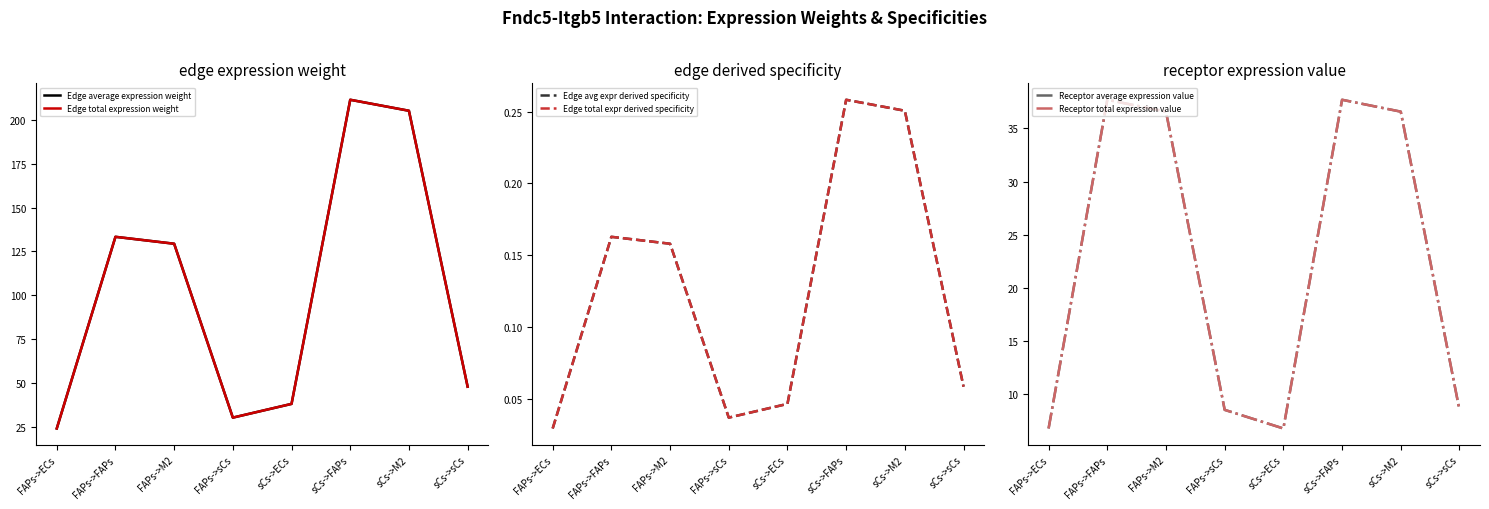

Which has a higher value, sCs->M2 or FAPs->M2?

sCs->M2